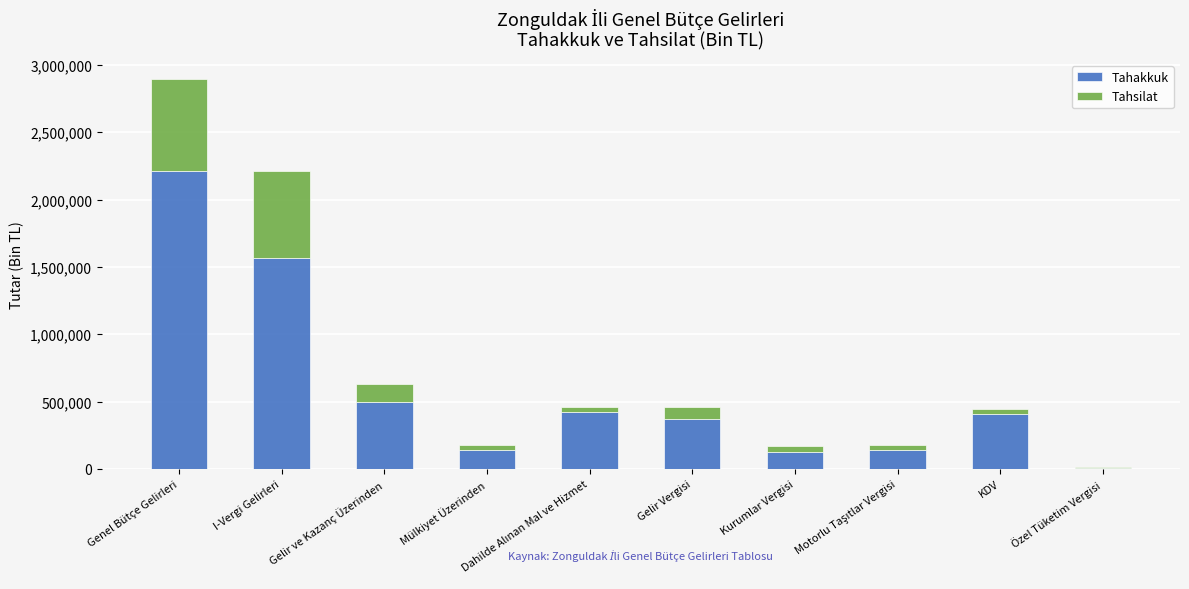

At which category is the sum across all series the highest?

Genel Bütçe Gelirleri